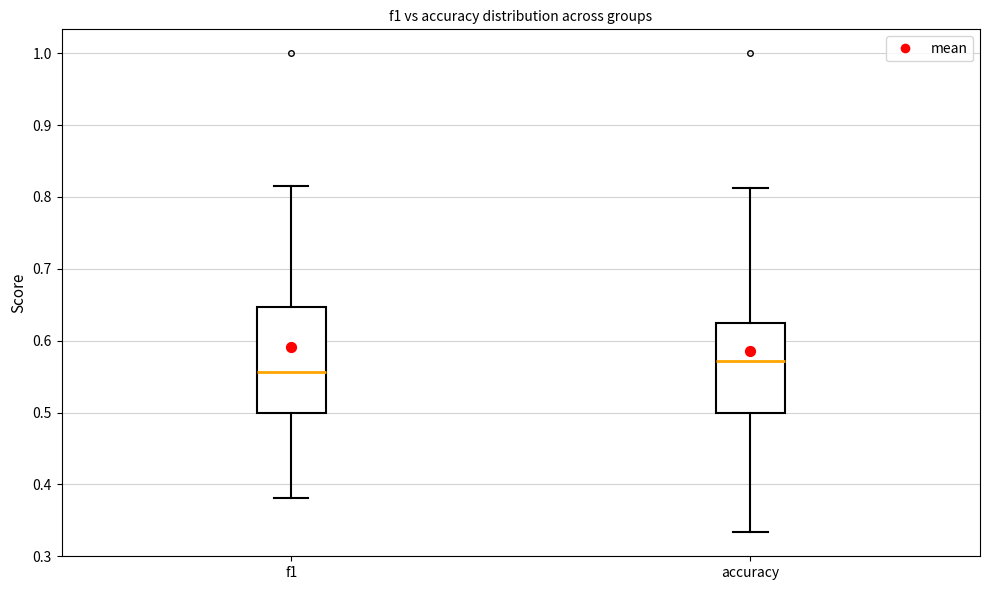

Which box is the tallest, from its lower edge to its upper edge?

f1